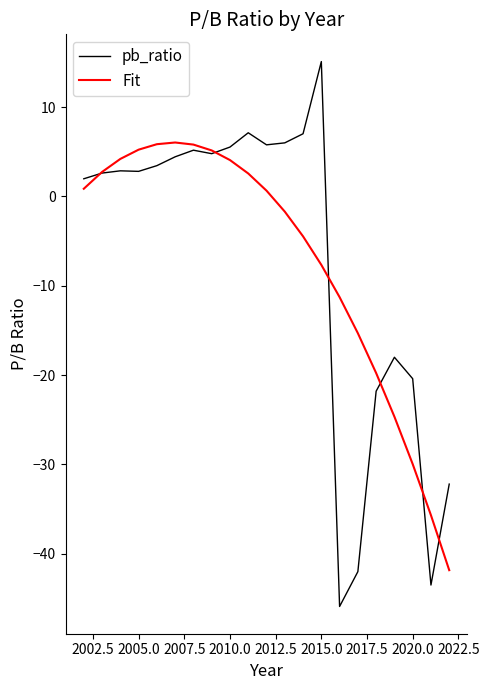

Which series has the widest spread of values?

pb_ratio